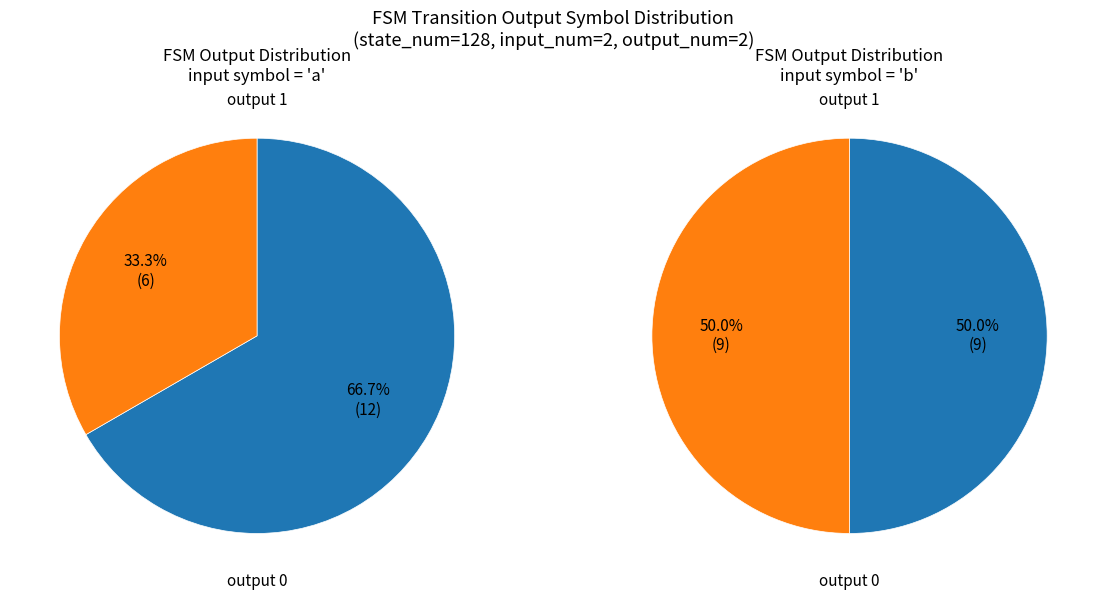

How many slices are in this pie chart?

2